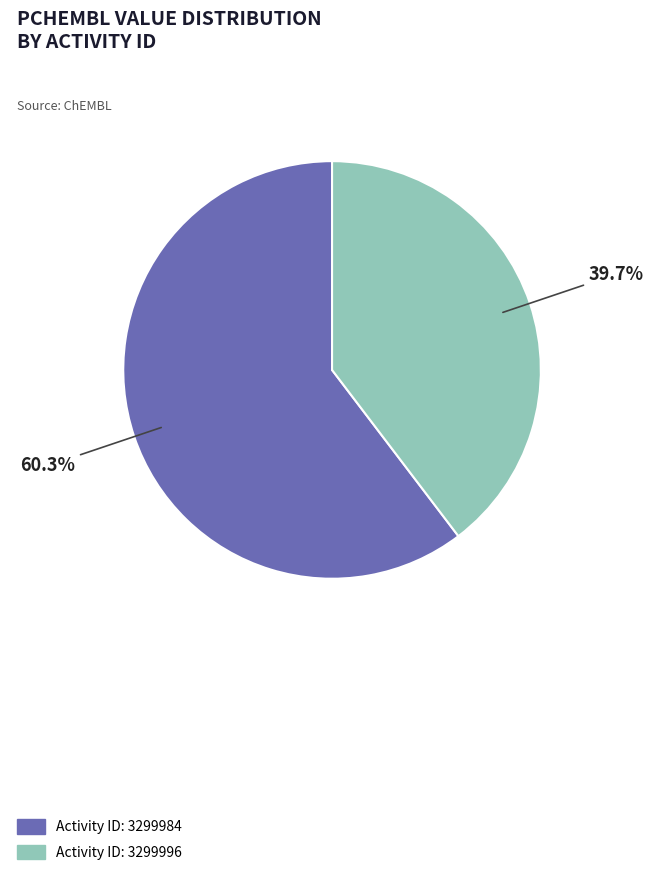

Approximately how many times larger is the value at Activity ID: 3299996 compared to Activity ID: 3299984?

0.7